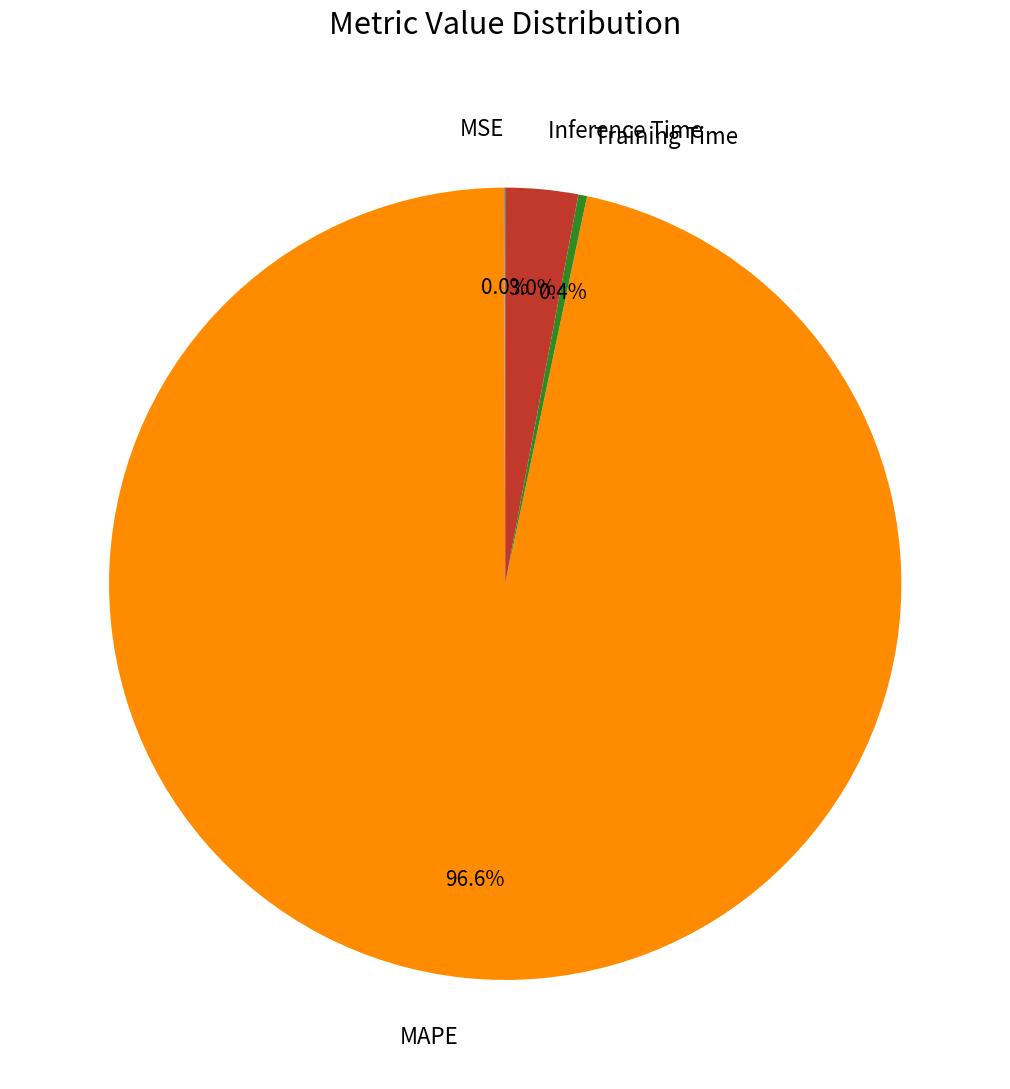

To the nearest percent, what percentage of the pie is MAPE?

97%